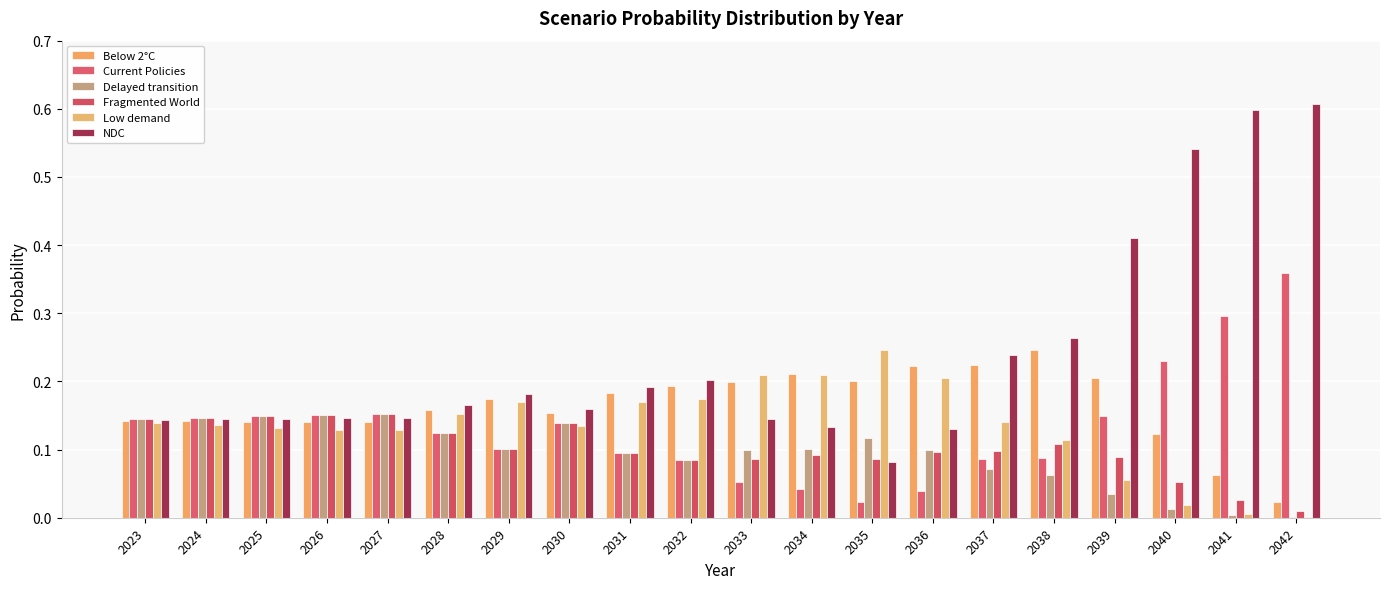

How many groups of bars are there?

20